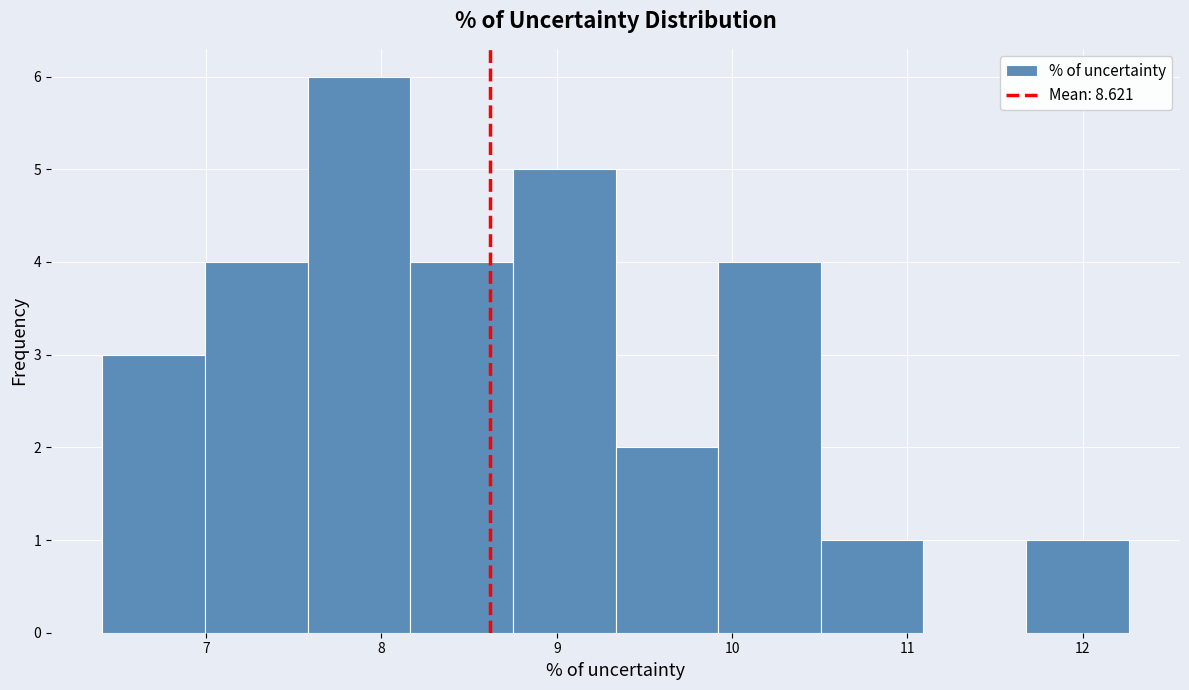

Reading left to right, transcribe this chart: for each bar, give the range it covers on the x-axis and its height. Neither the bar edges nor the heights are printed on the chart, so give them approximately, as read against the axes.

6.4 to 7.0: 3
7.0 to 7.6: 4
7.6 to 8.2: 6
8.2 to 8.7: 4
8.7 to 9.3: 5
9.3 to 9.9: 2
9.9 to 10.5: 4
10.5 to 11.1: 1
11.1 to 11.7: 0
11.7 to 12.3: 1